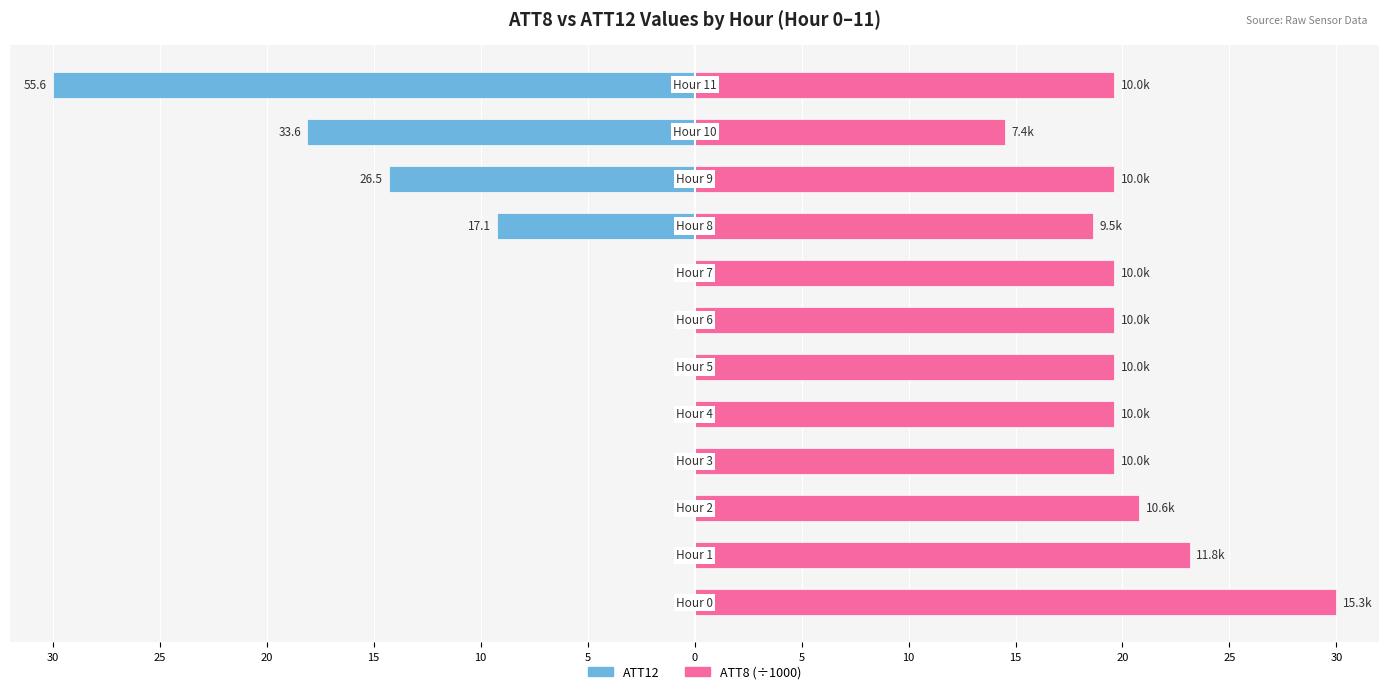

How many bars are there in each group?

2